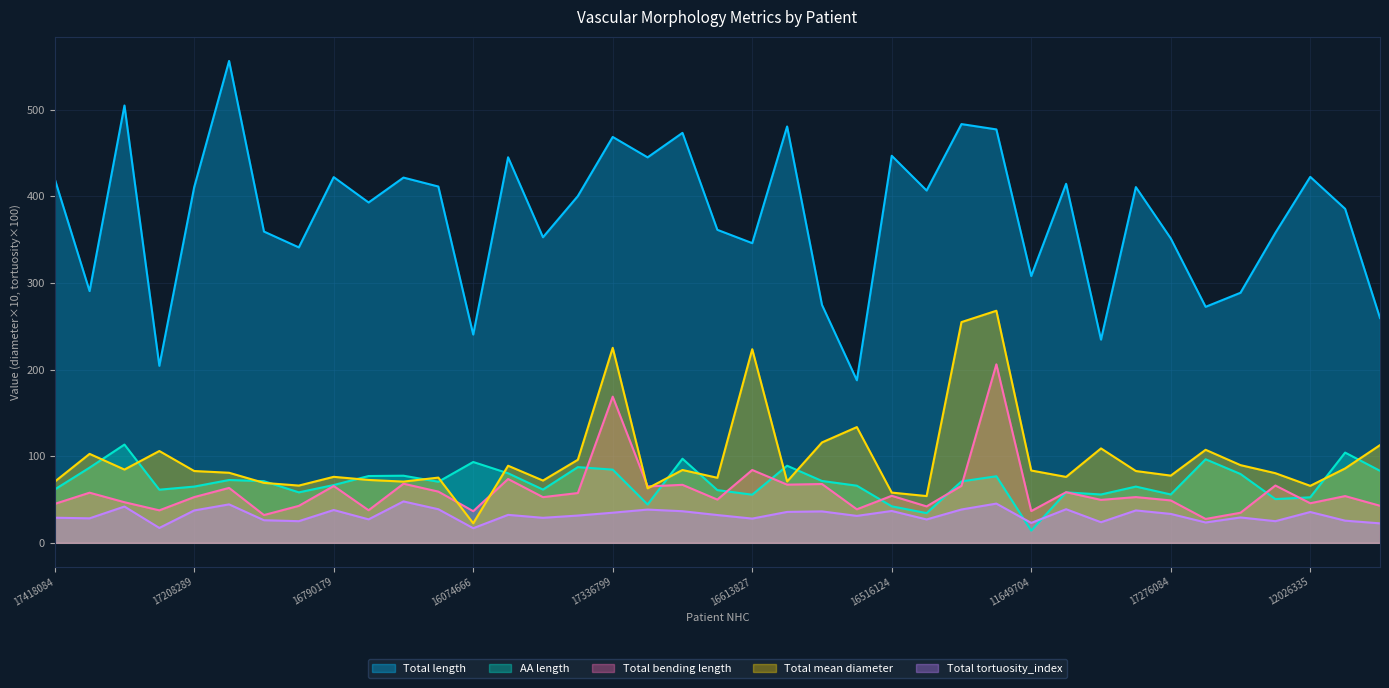

Count the number of data series in this chart.

5